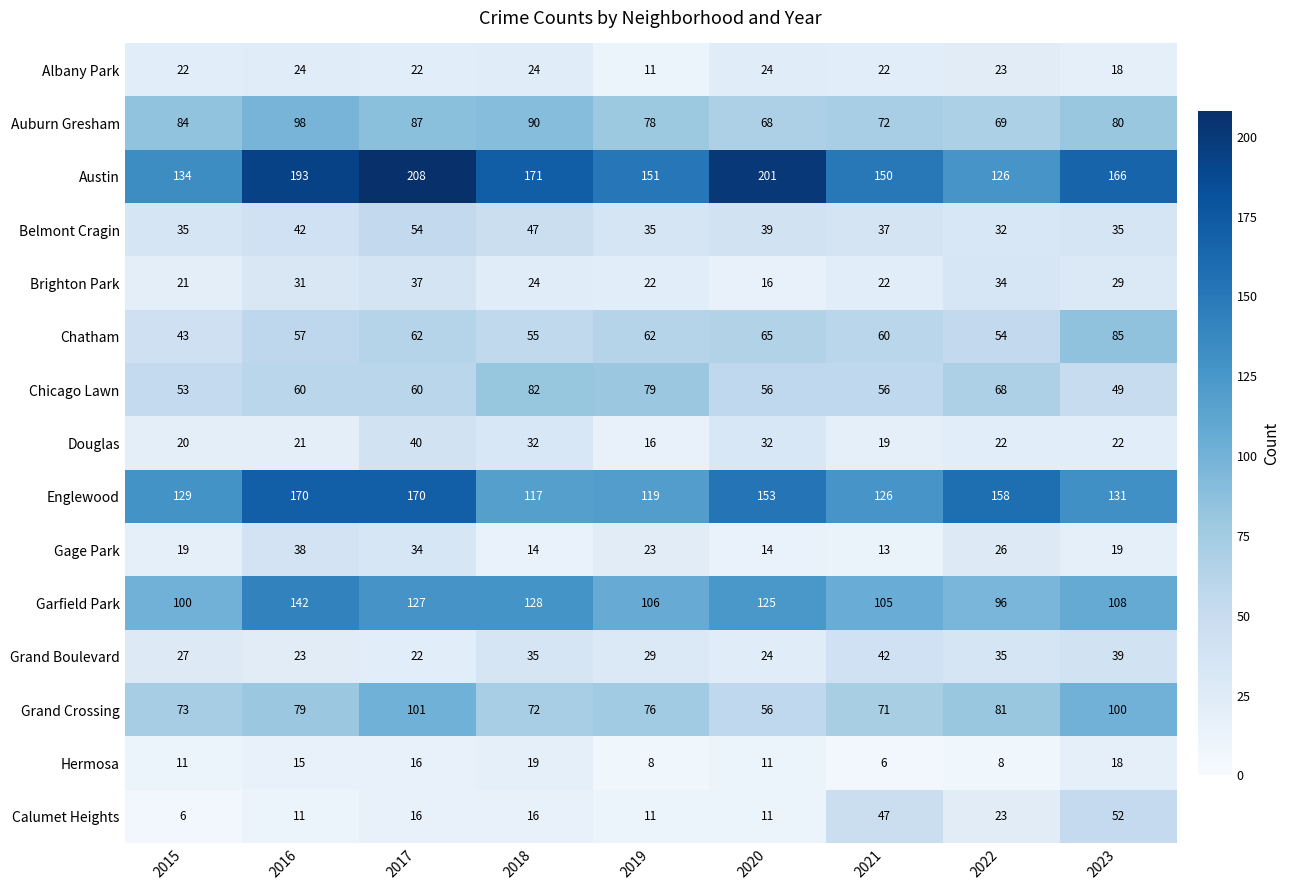

What is the sum of all Grand Boulevard values?

276